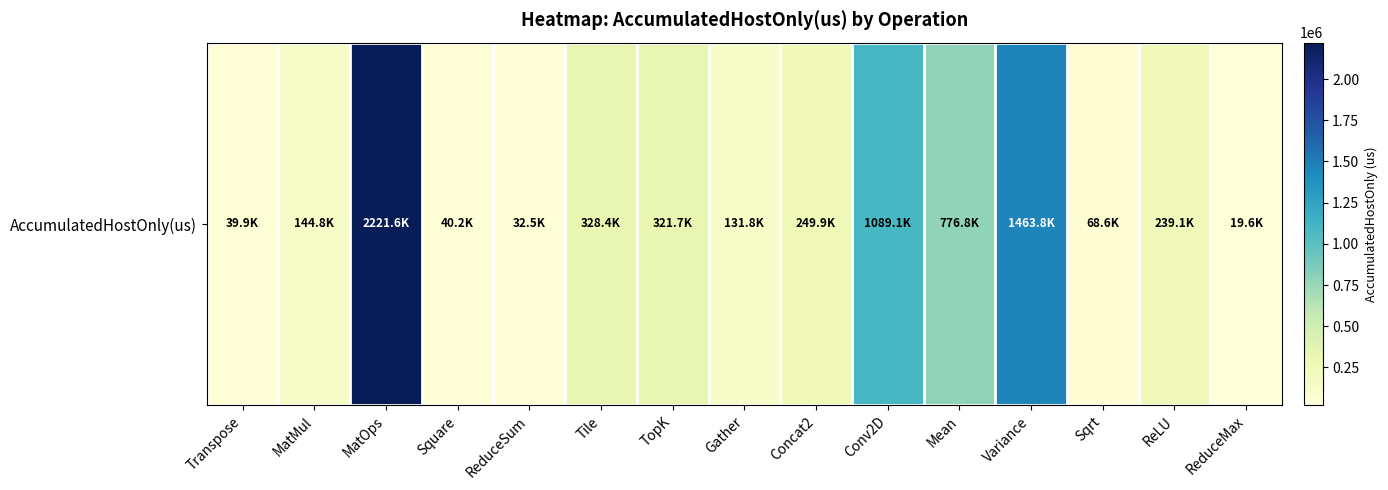

True or false: the data shows 11978.0 at ReduceMax.

False